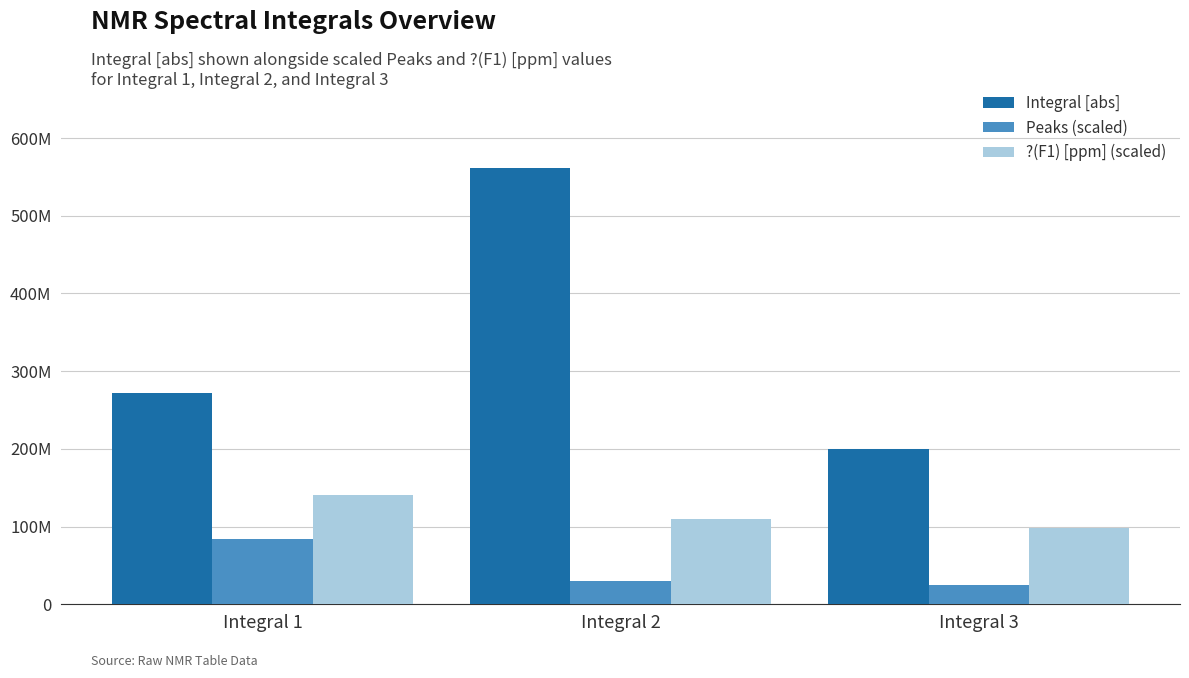

Does the chart contain any negative values?

No